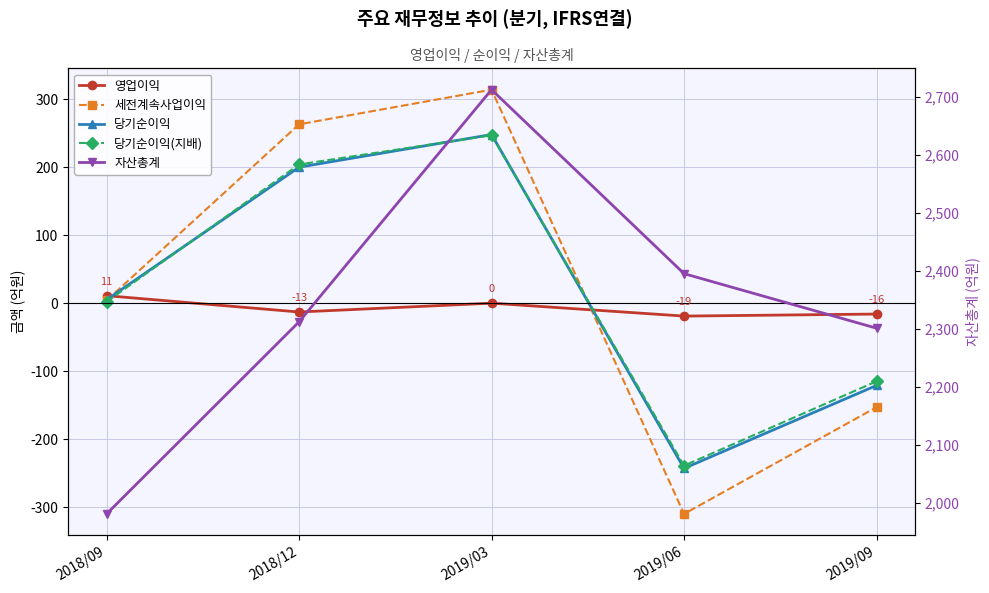

Does the chart display data point markers on the line(s)?

Yes